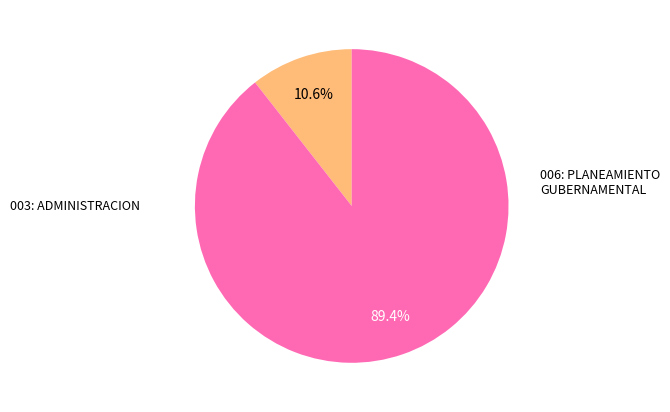

Is there any slice that represents more than half of the pie?

Yes